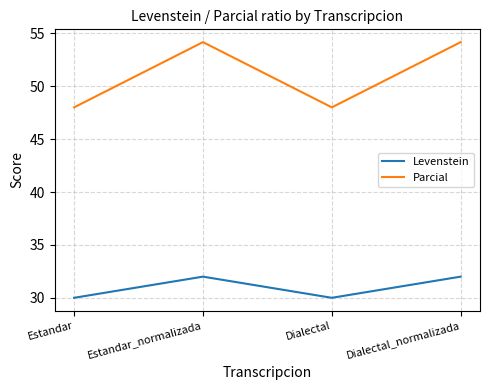

What is the minimum value shown in the chart?

30.0